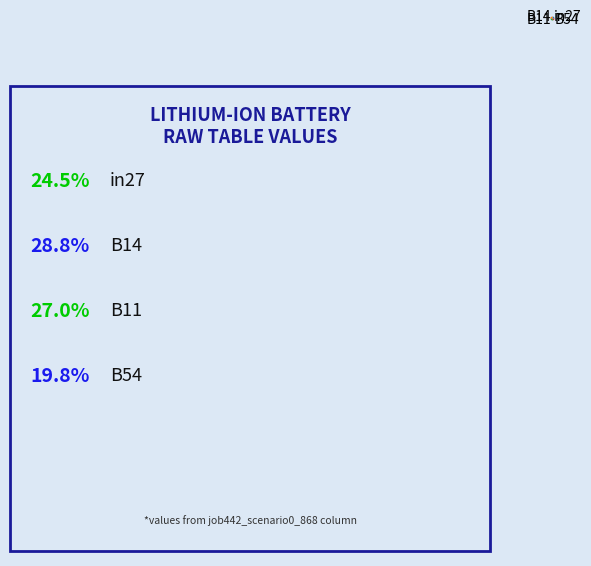

Is it true that B11 is 13% of the pie?

False